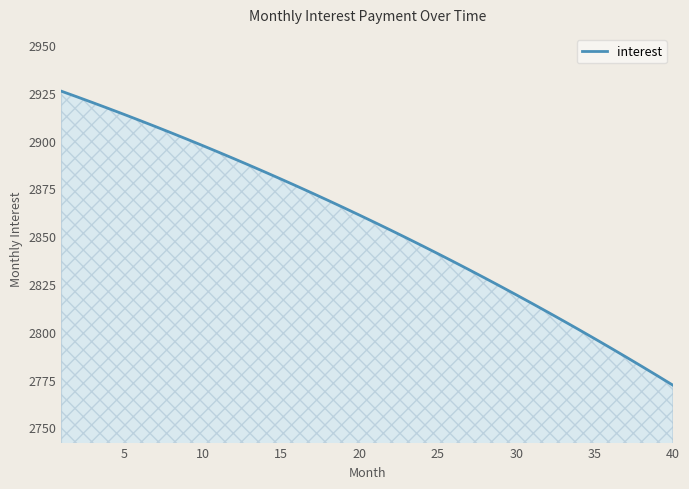

What is the smallest value displayed?

2772.0